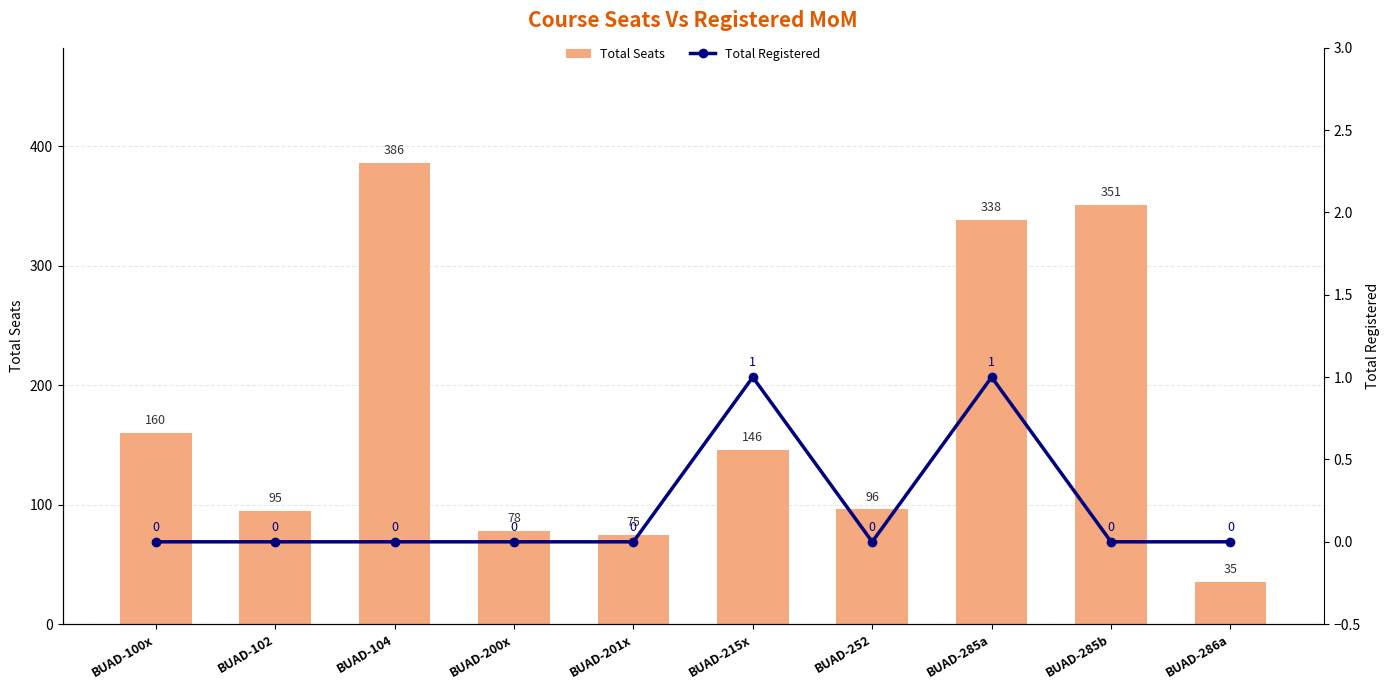

Where does the Total Seats series first go above 146?

BUAD-100x